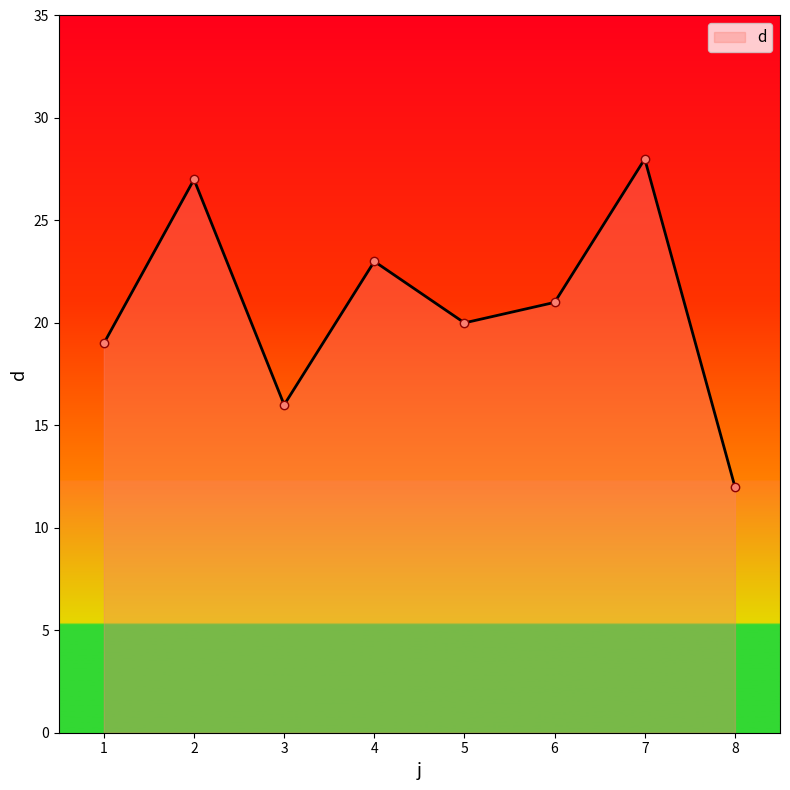

What is the sum of the values at 7 and 3?

44